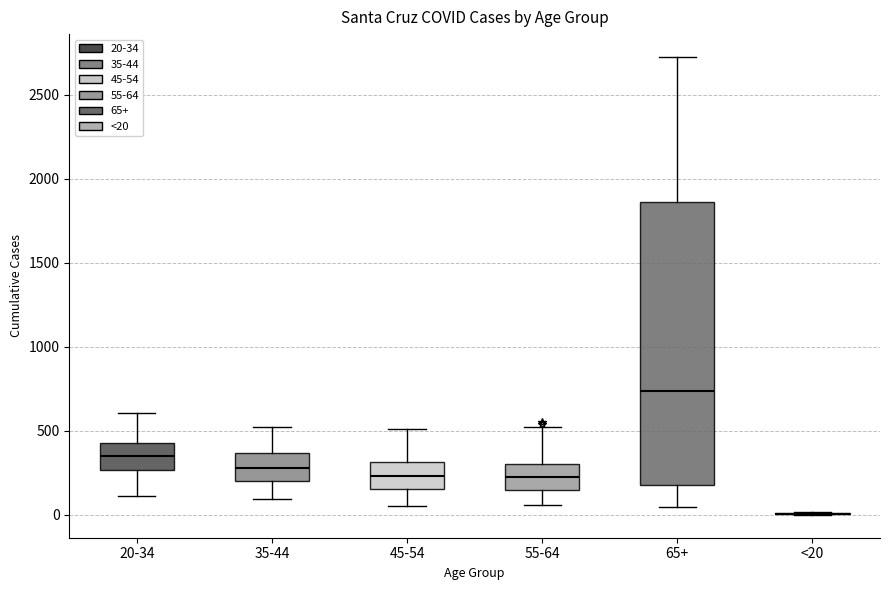

Comparing the boxes themselves (not the whiskers), which one is the tallest?

65+